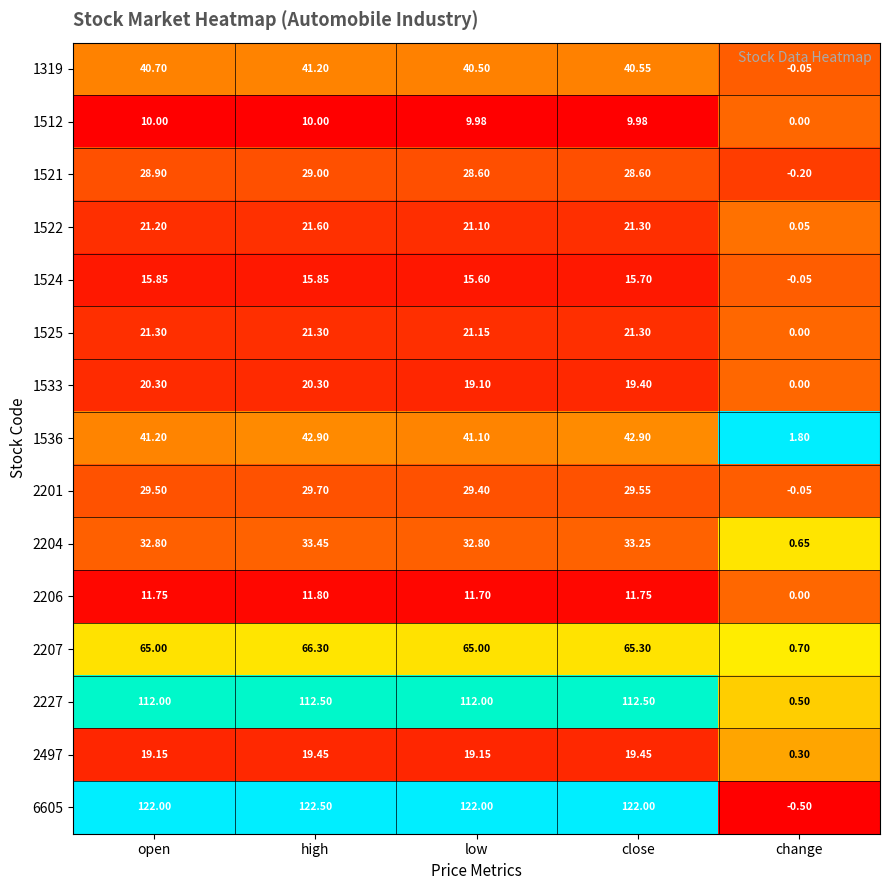

Which series has the widest spread of values?

6605